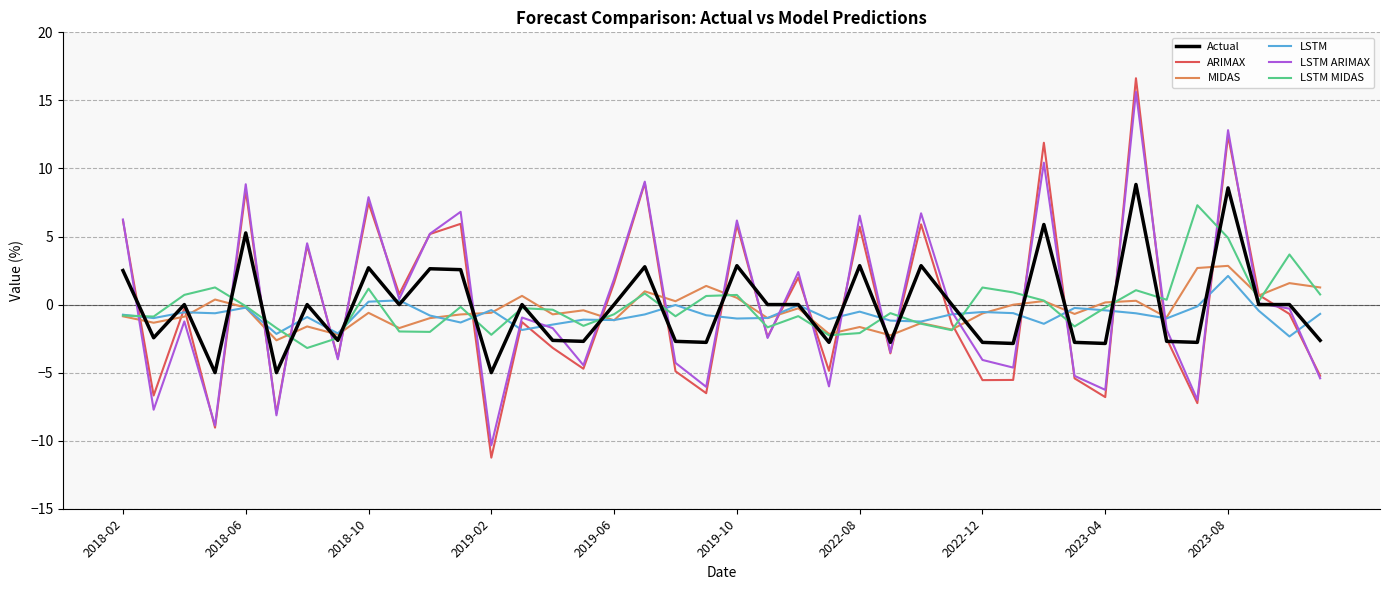

What is the smallest value displayed?

-11.2